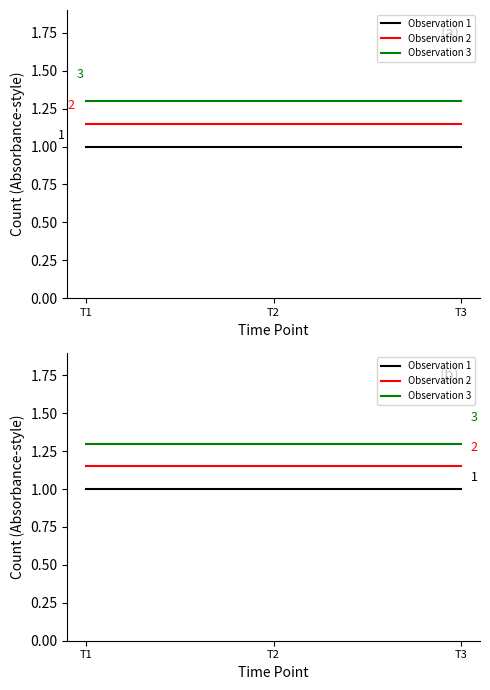

What is the difference between the highest and lowest values at T2?

0.3